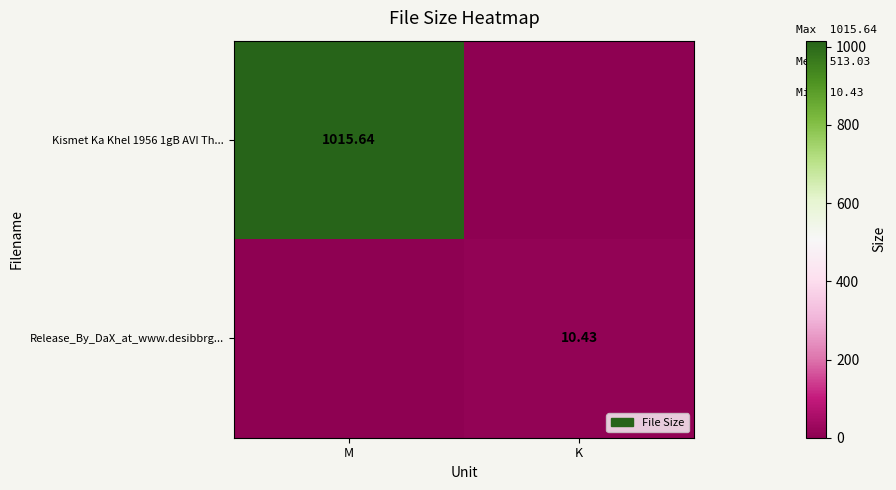

Which has a higher value, M or K?

M